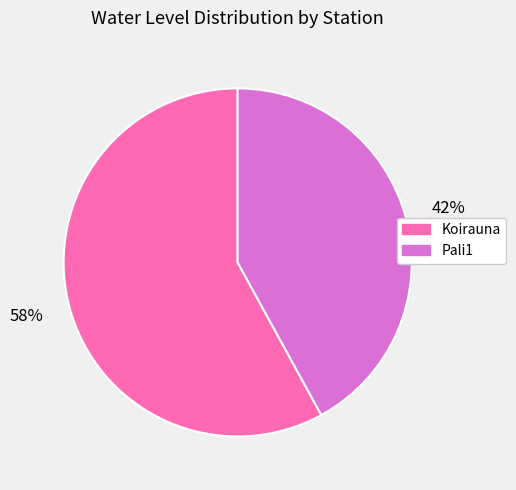

What is the largest slice in the pie chart?

Koirauna